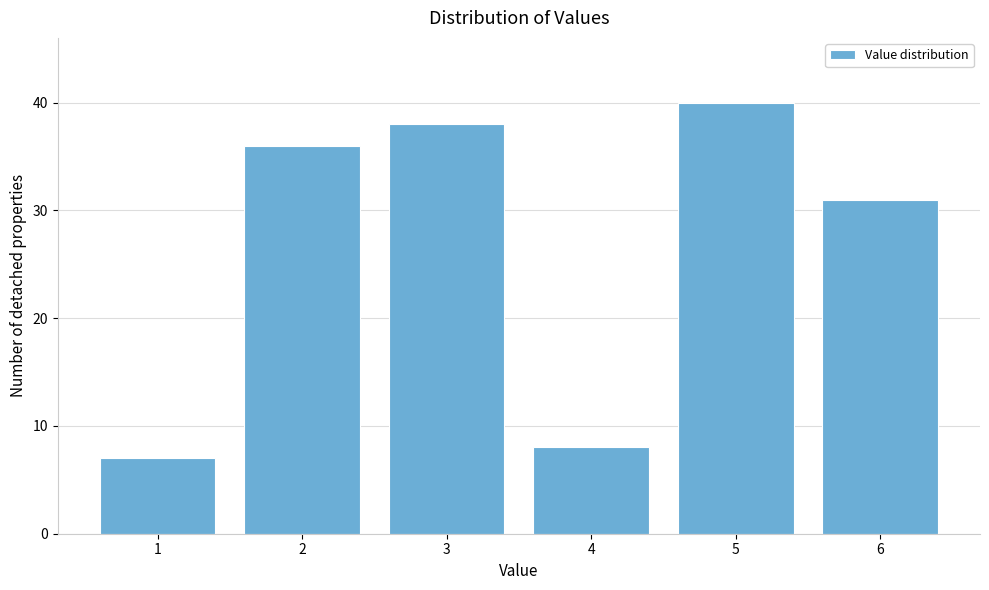

Reading left to right, transcribe all the data shown in this chart.

7	36	38	8	40	31